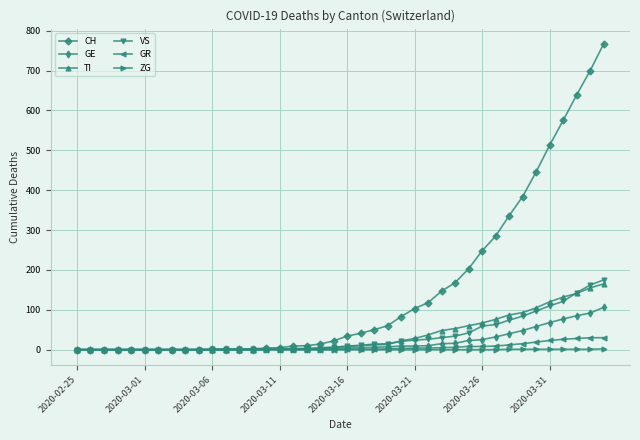

What are all the series names shown in the legend?

CH, GE, TI, VS, GR, ZG